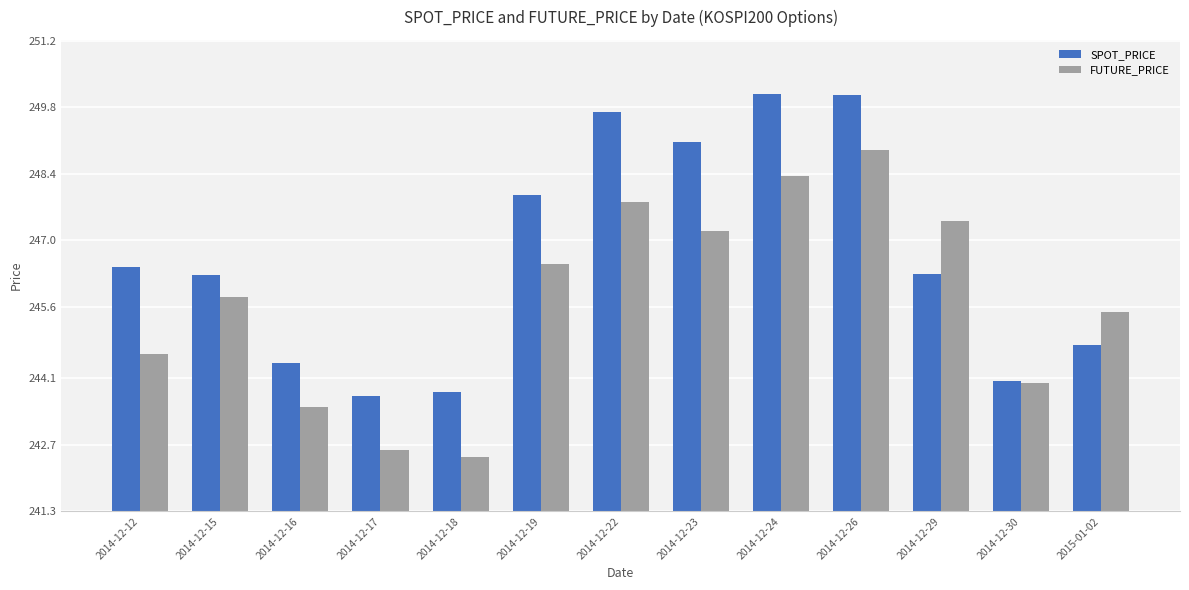

At which label does SPOT_PRICE first exceed 246?

2014-12-12